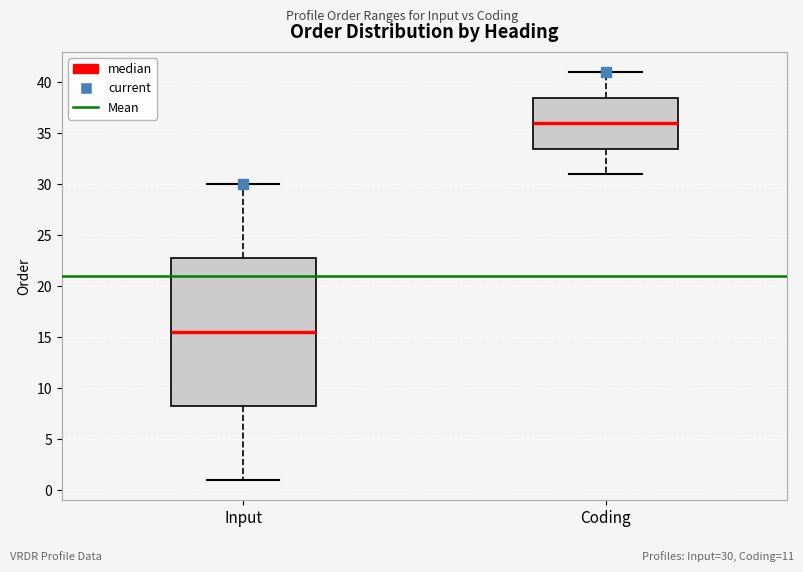

Reading left to right, read every box against the y-axis: the position of its median line, the range the box covers, and the ends of its whiskers. The values are not printed on the chart, so give them approximately, as read against the axis.

Input: median 15.5, box 8.5 to 23.0, whiskers 1.0 to 30.0
Coding: median 36.0, box 33.5 to 38.5, whiskers 31.0 to 41.0